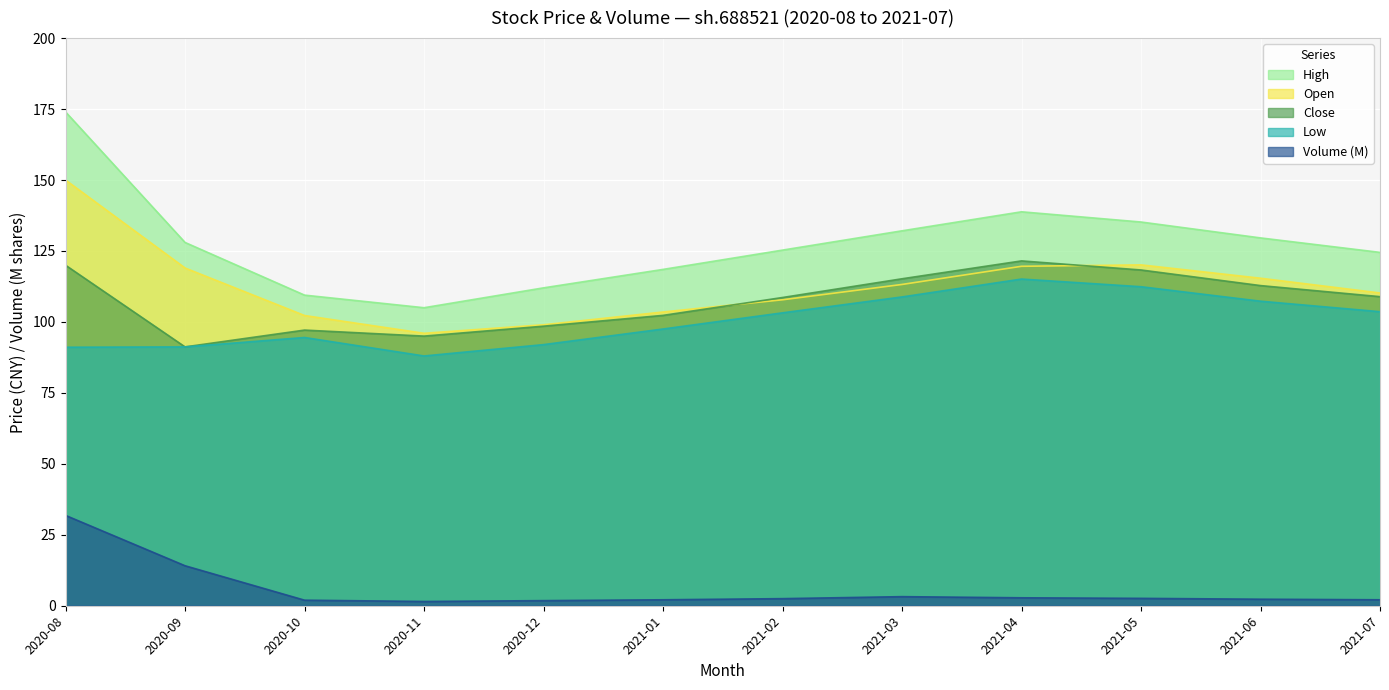

What is the label of the 9th point from the right?

2020-11